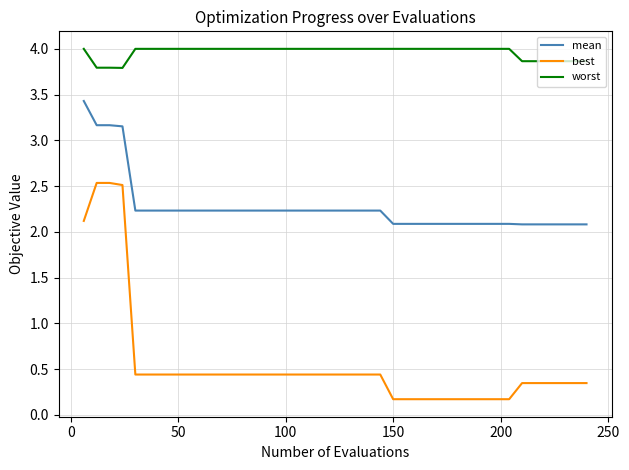

What is the maximum value shown in the chart?

4.0